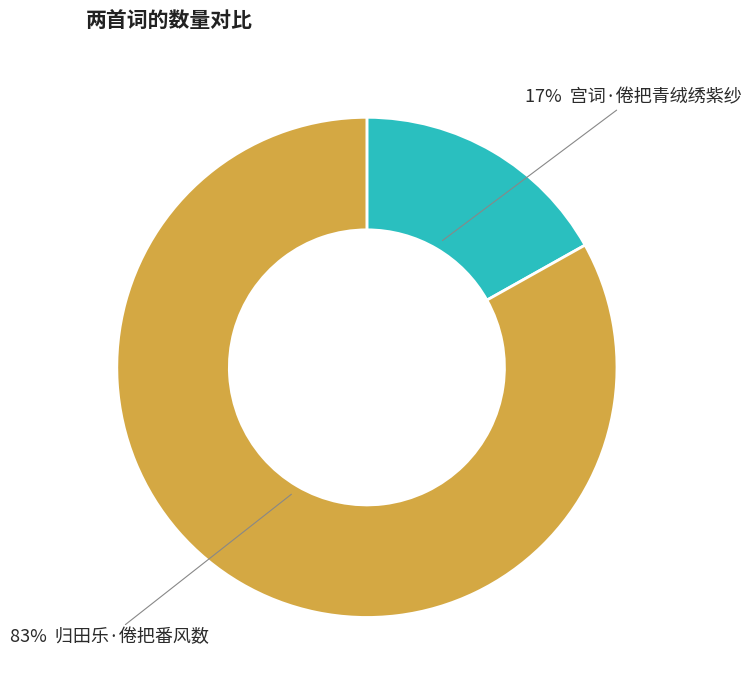

To the nearest percent, what is the average slice percentage?

50%